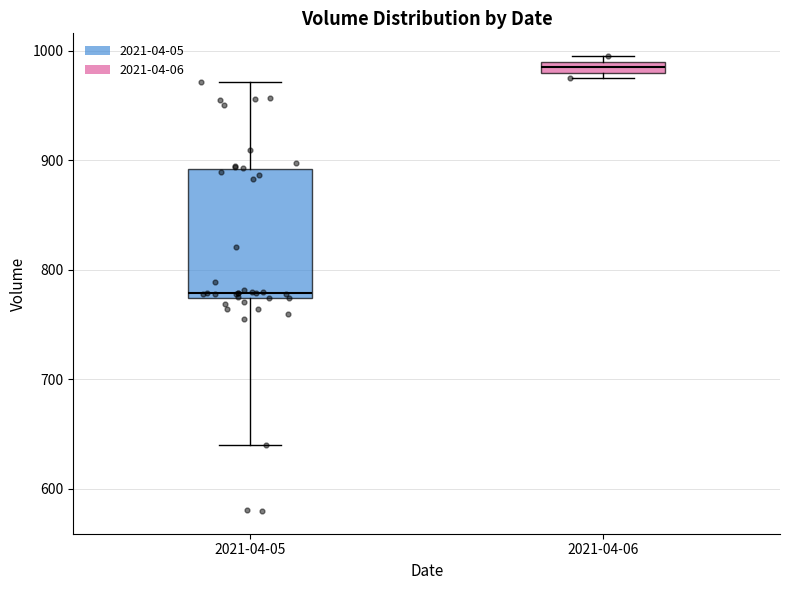

Which box's median line is the lowest?

2021-04-05